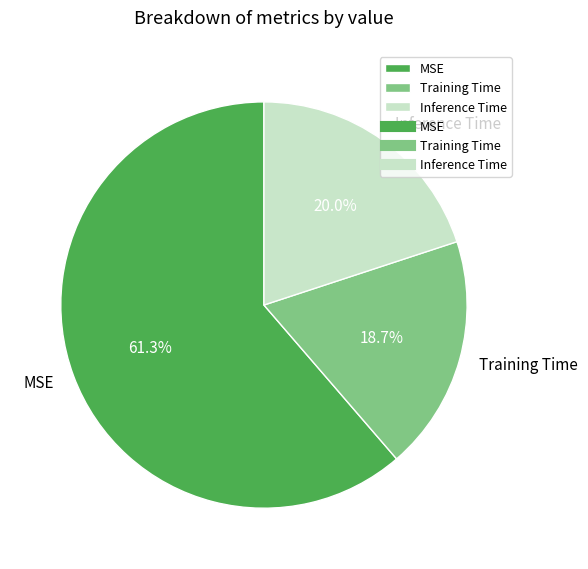

To the nearest percent, what is the combined percentage of Inference Time and Training Time?

39%